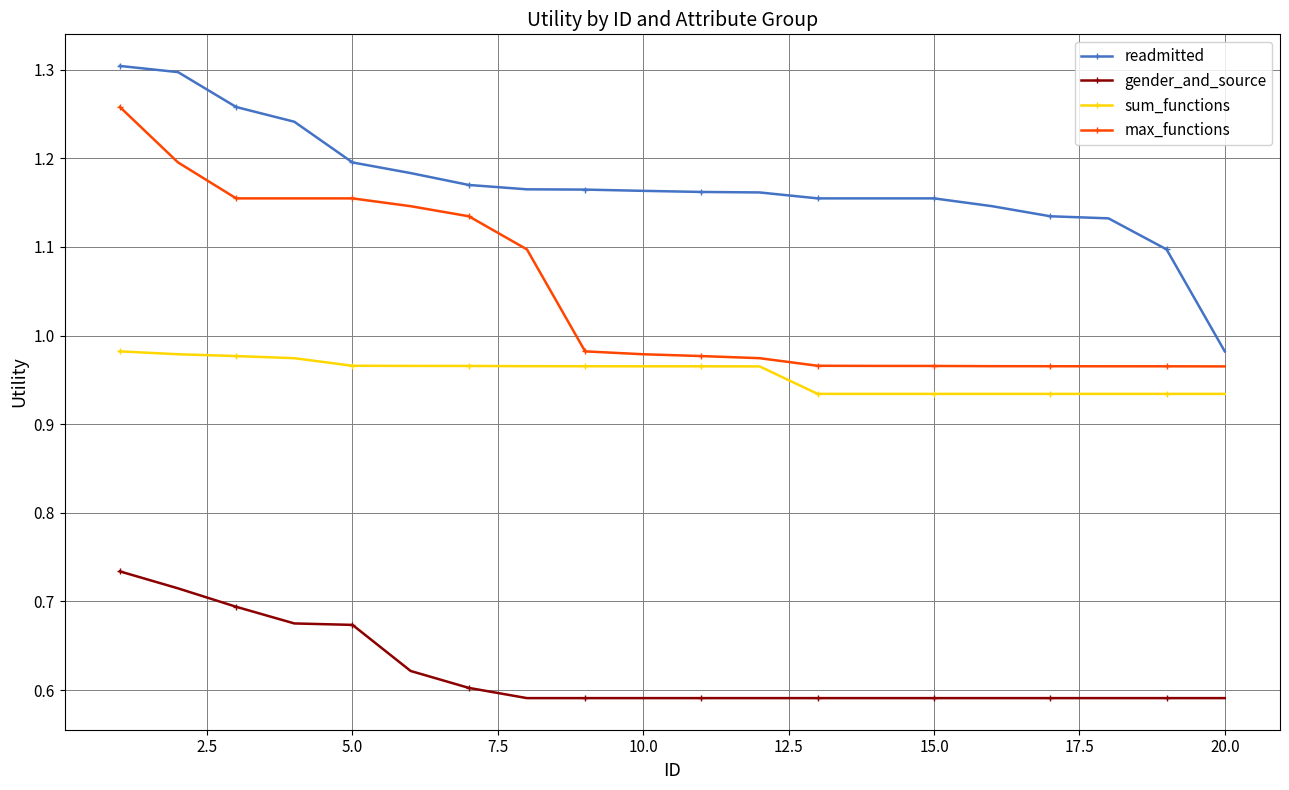

What is the difference between the maximum and second lowest values in the max_functions series?

0.3